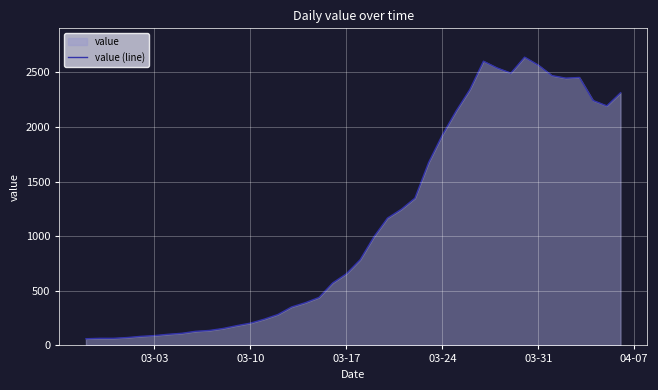

How many lines are shown in the chart?

1